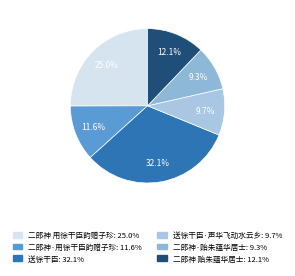

How many slices are in this pie chart?

6